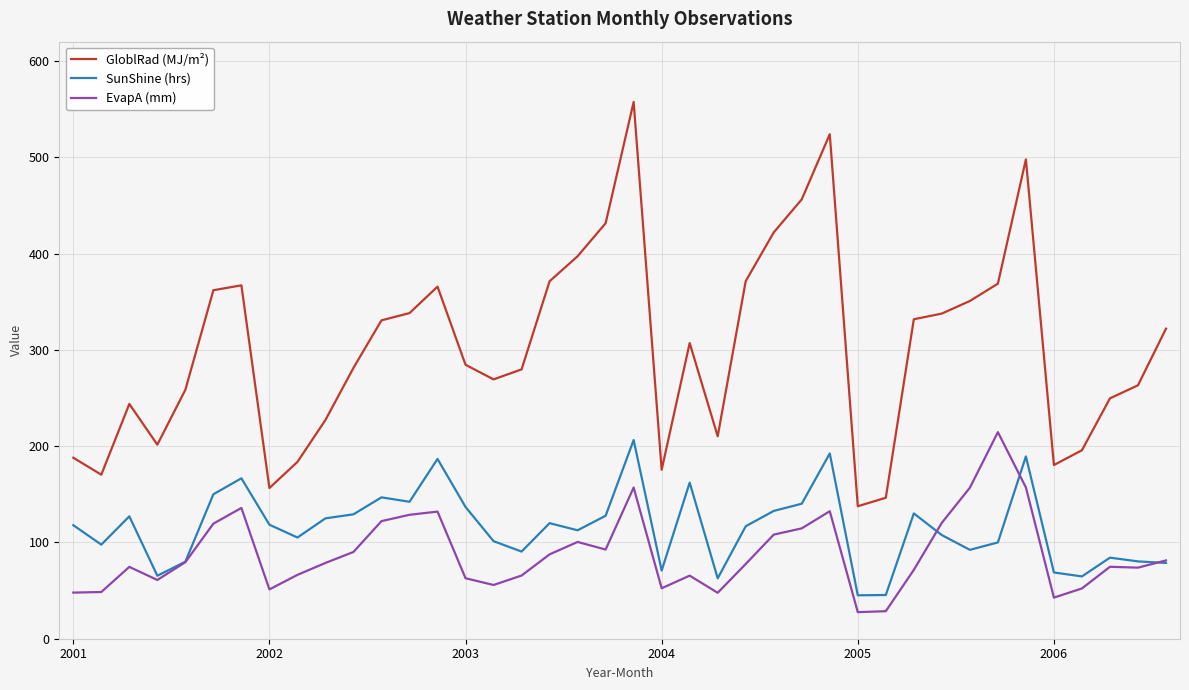

Which series has the largest total across all categories?

GloblRad (MJ/m²)